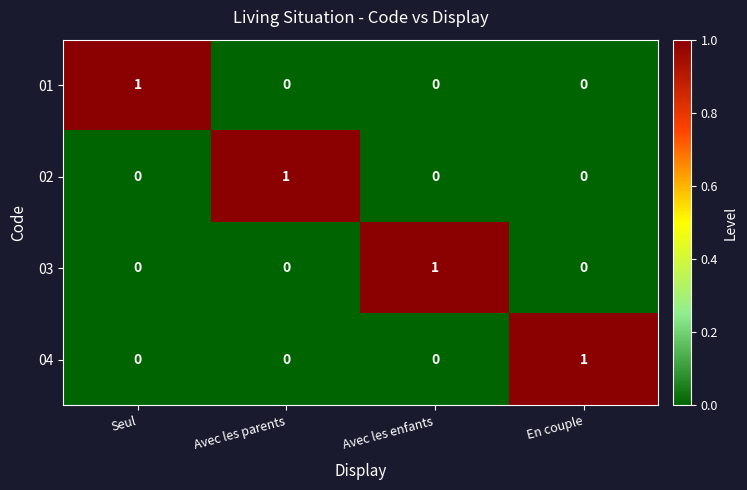

Count the 03 values in the range 0 to 1.

4